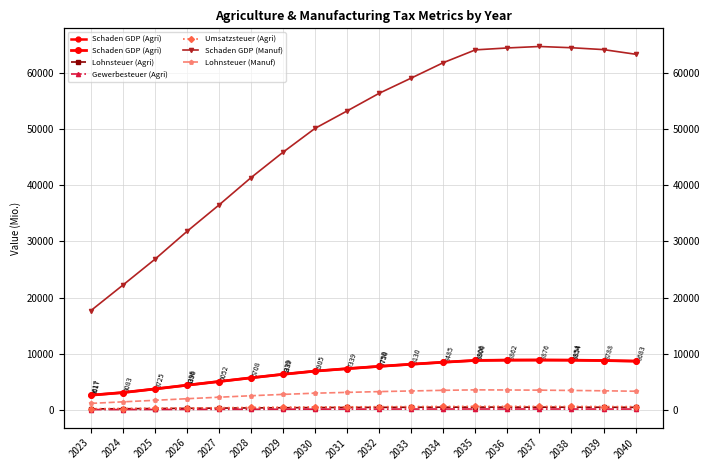

True or false: Umsatzsteuer (Agri) and Lohnsteuer (Manuf) intersect in this chart.

False